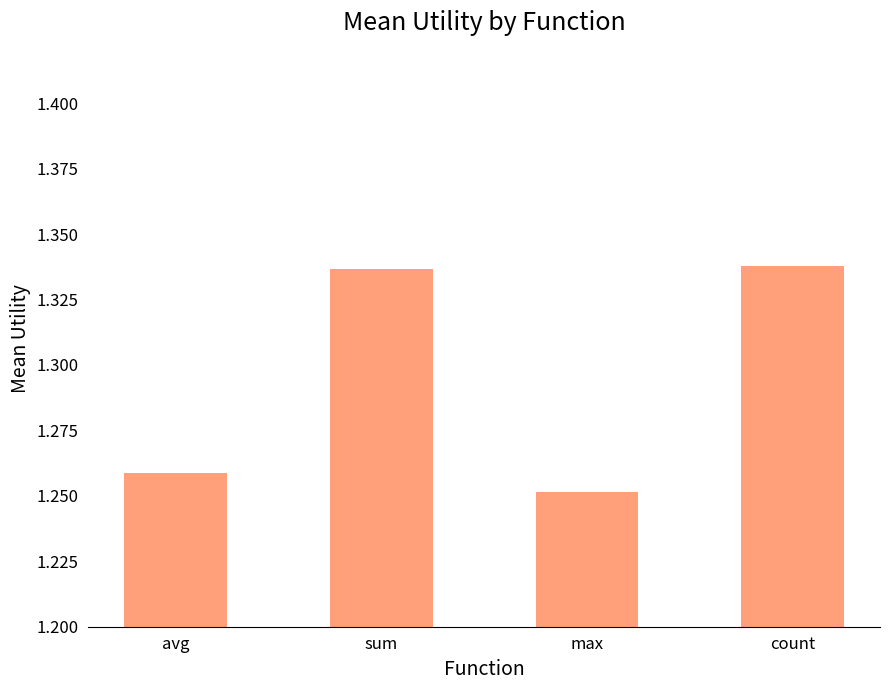

Count the values in the range 1 to 2.

4